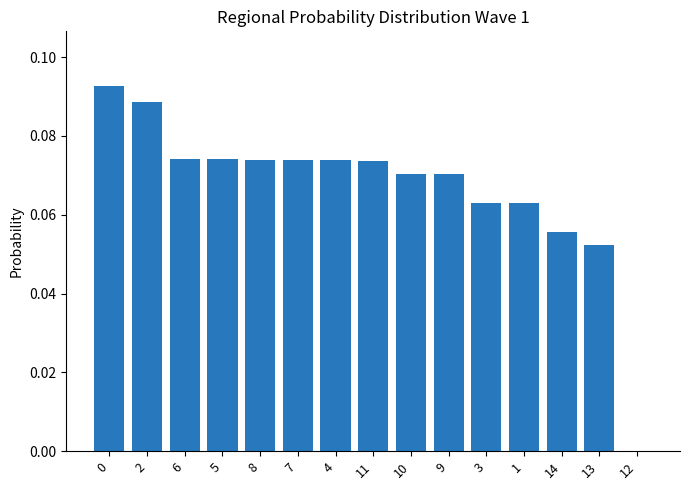

Are the bars horizontal?

No